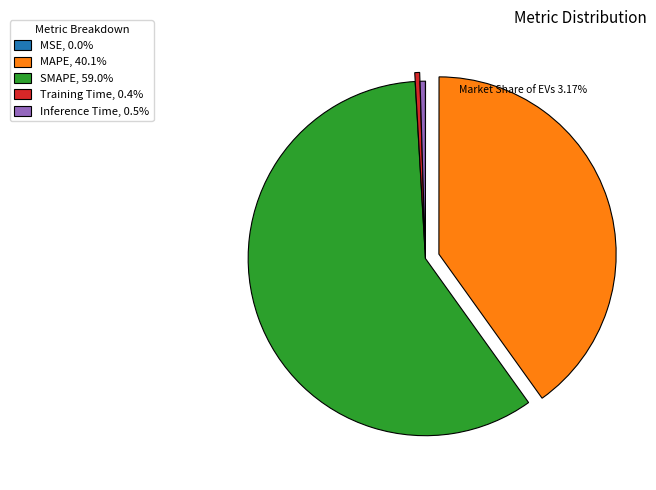

Is the sum of SMAPE, 59.0% and Inference Time, 0.5% greater than half?

Yes